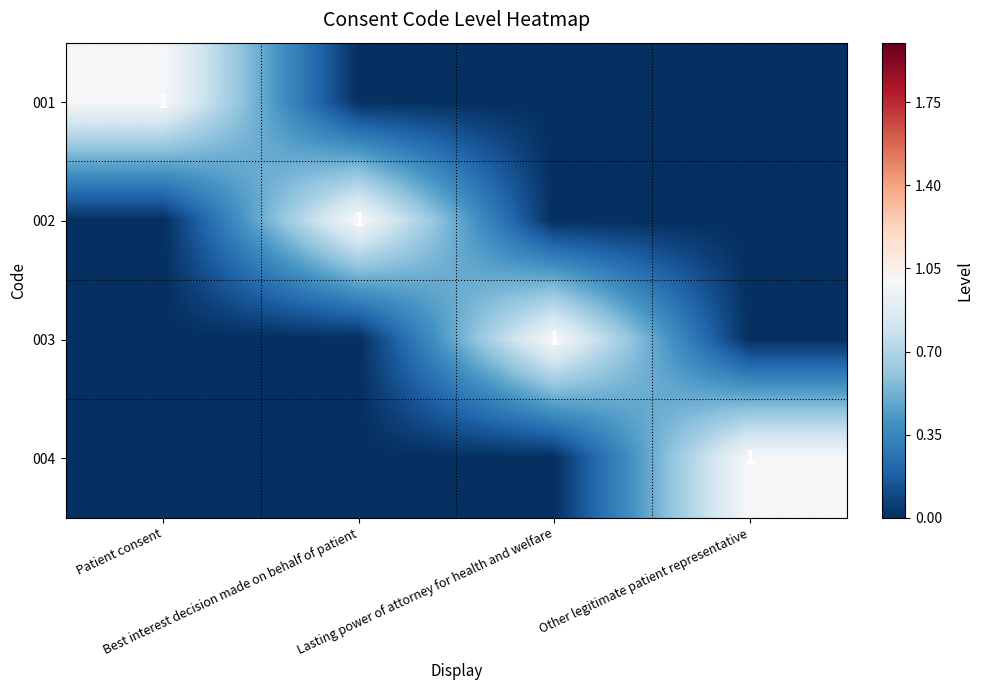

Rank the categories by 004 value from highest to lowest.

Other legitimate patient representative, Patient consent, Best interest decision made on behalf of patient, Lasting power of attorney for health and welfare